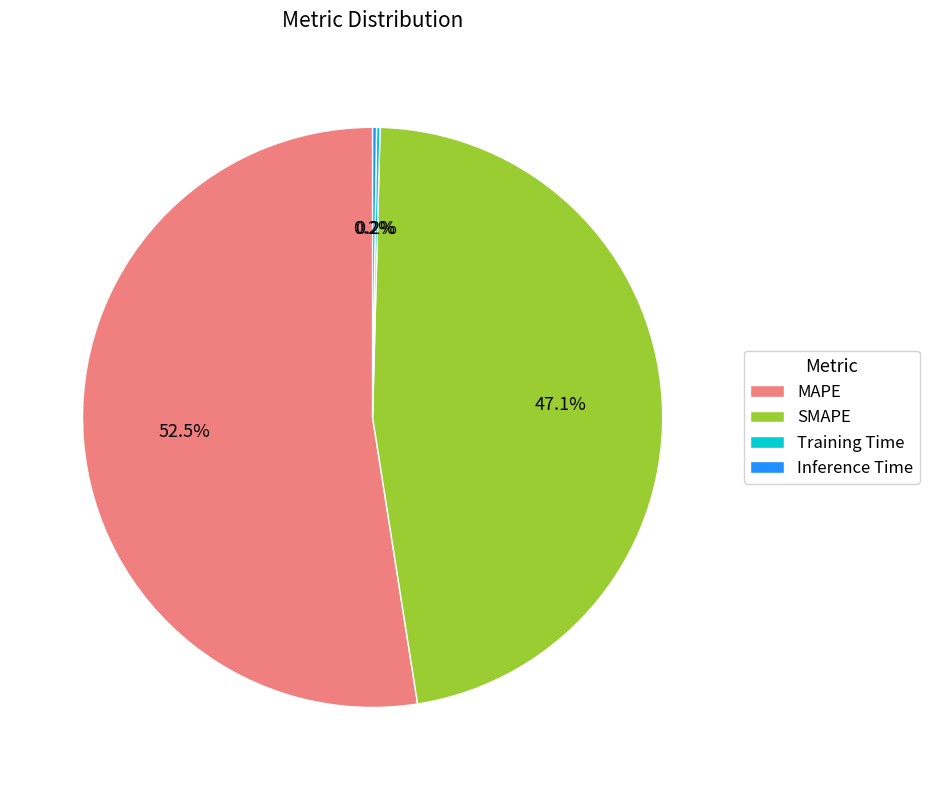

What portion of the pie excludes SMAPE?

52.9%